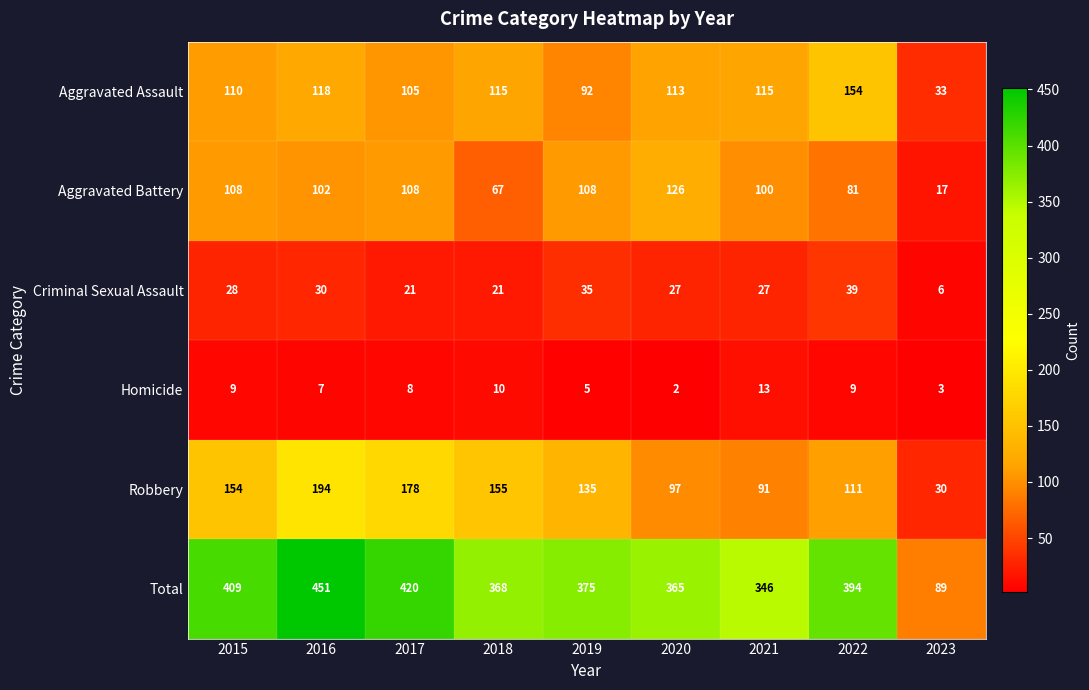

What is the highest value of the Aggravated Battery series?

126